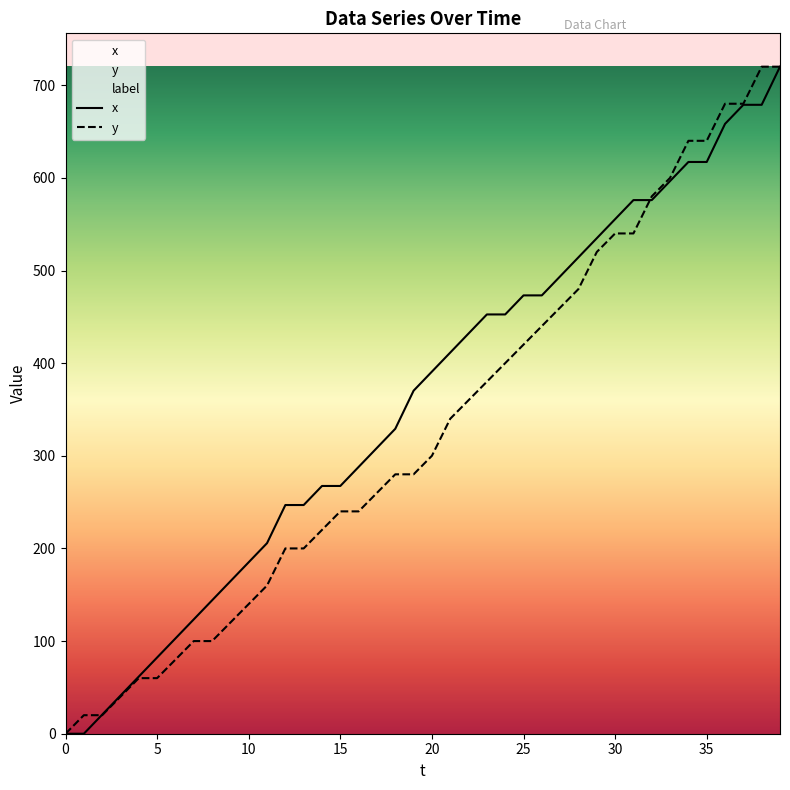

Does the chart have visible grid lines?

No